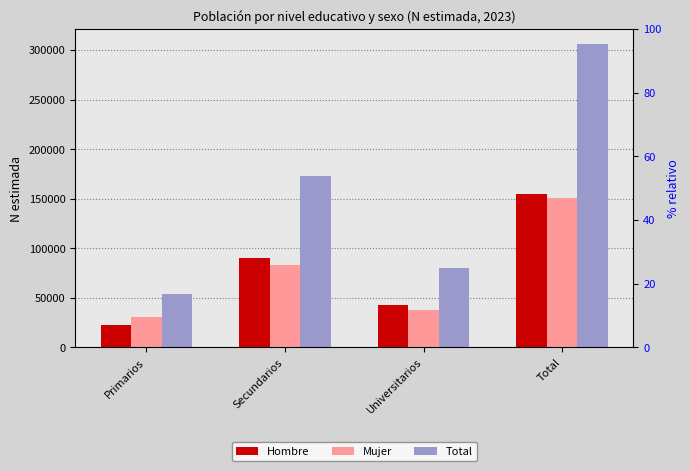

List the series in order of their peak value, highest first.

Total, Hombre, Mujer